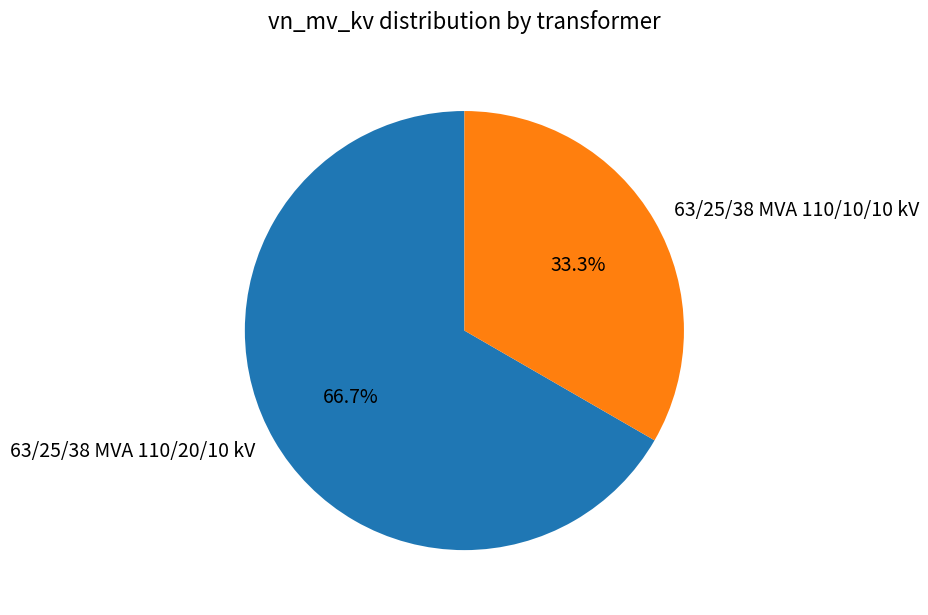

What is the smallest slice in the pie chart?

63/25/38 MVA 110/10/10 kV